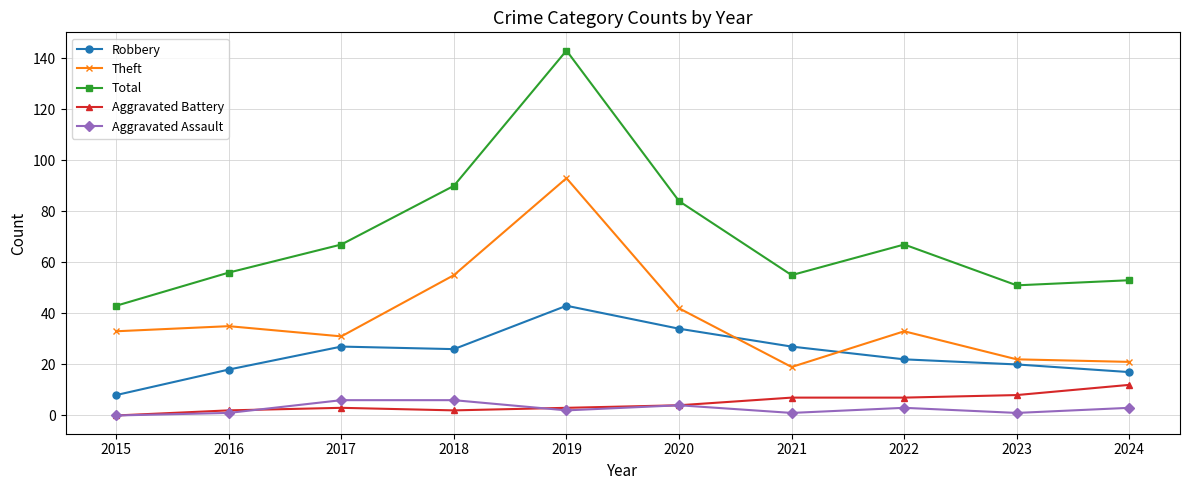

True or false: Total and Robbery intersect in this chart.

False